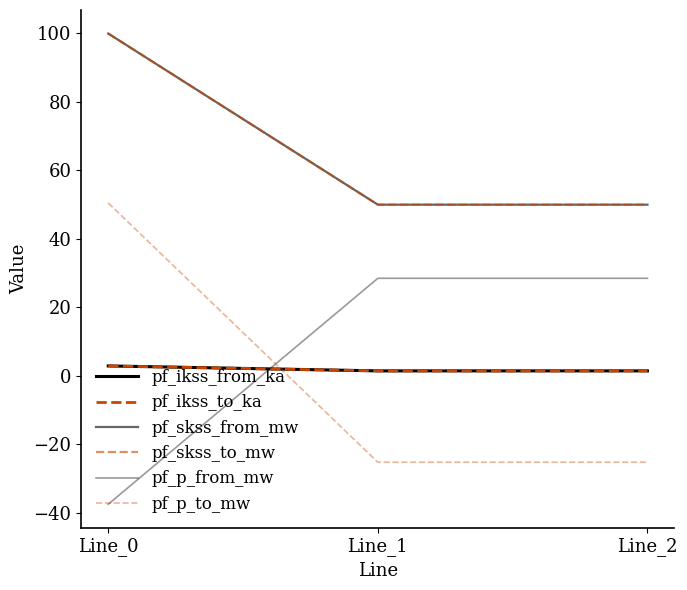

Is the value of pf_p_to_mw at Line_1 greater than the value of pf_skss_to_mw at Line_2?

No